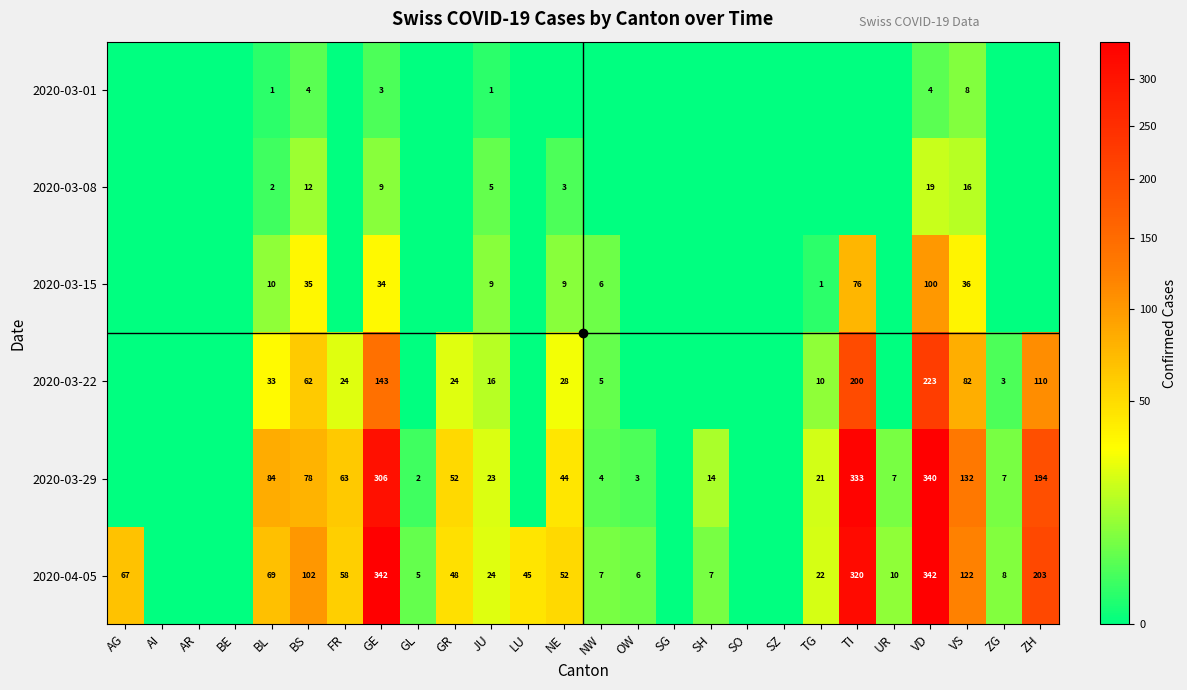

What is the sum of the 2020-04-05 values at BL and BE?

69